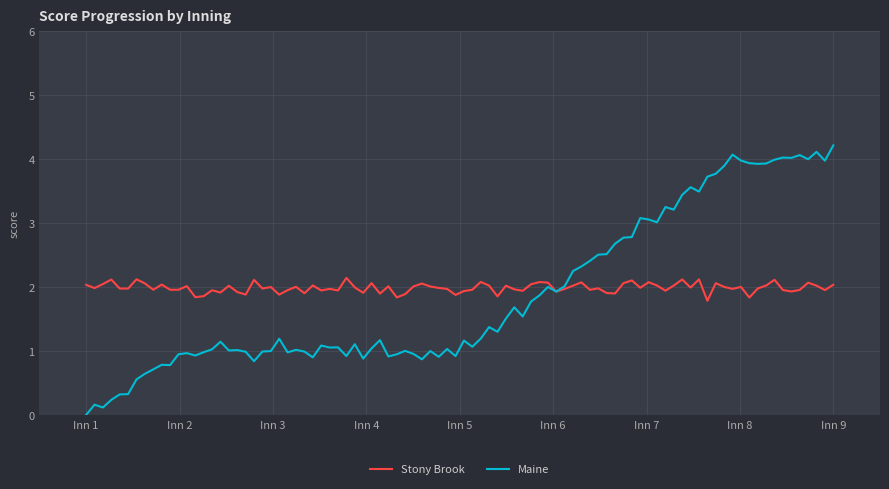

List the series in order of their peak value, highest first.

Maine, Stony Brook